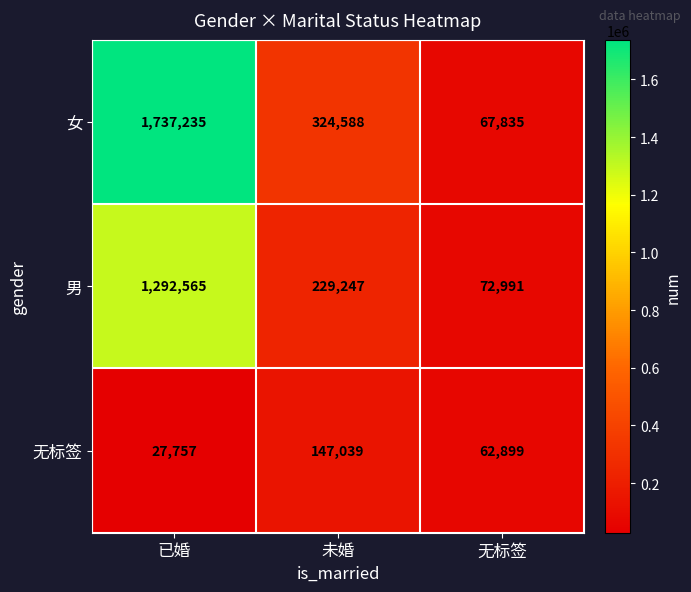

Which series changed the most between 已婚 and 未婚?

女